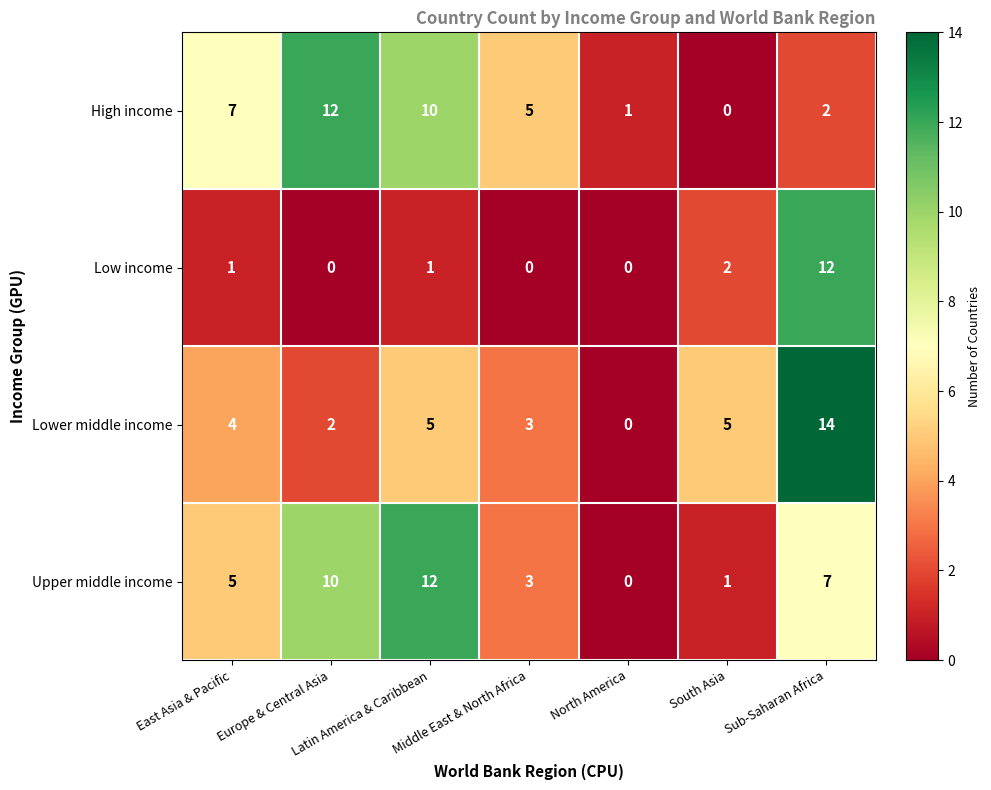

What is the difference between the highest and lowest values at South Asia?

5